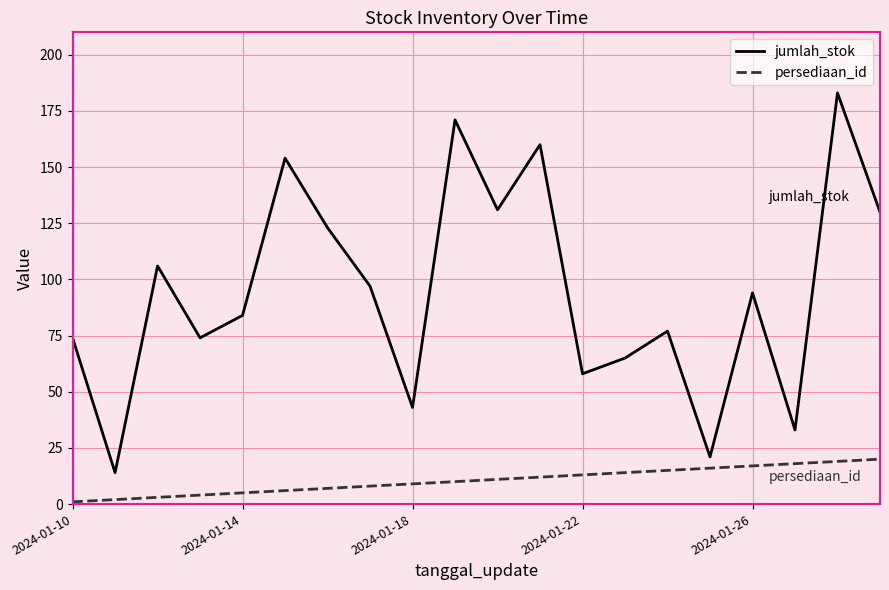

What is the greatest value displayed?

183